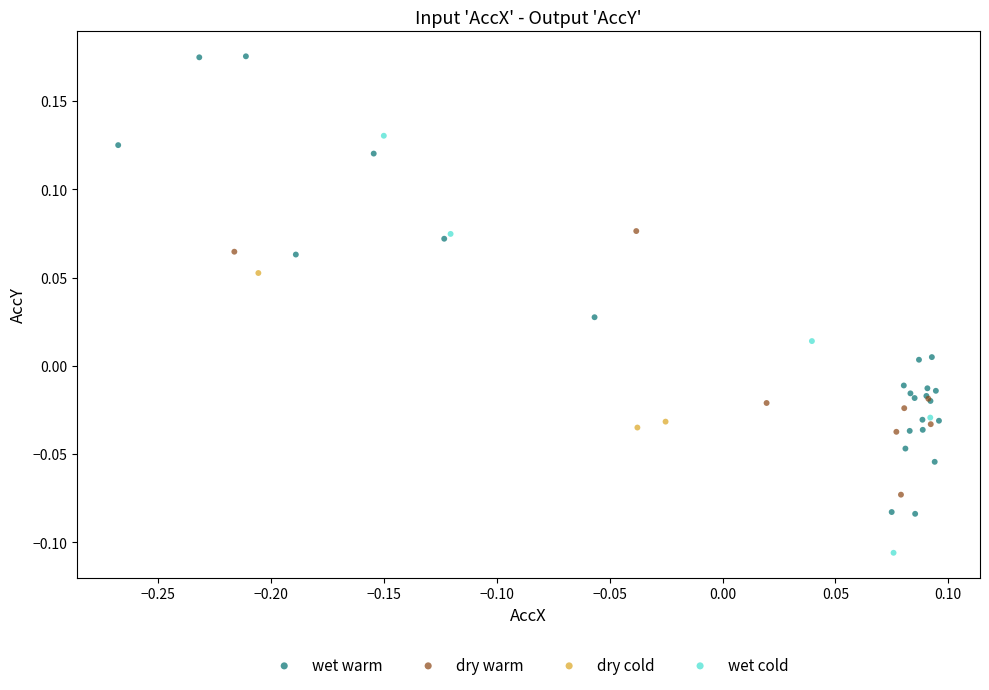

Which series contains the highest Y value?

wet warm